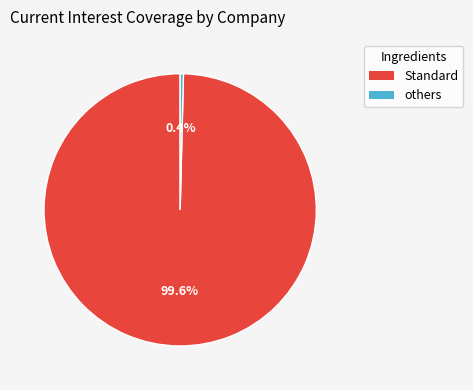

Does any single category account for the majority?

Yes